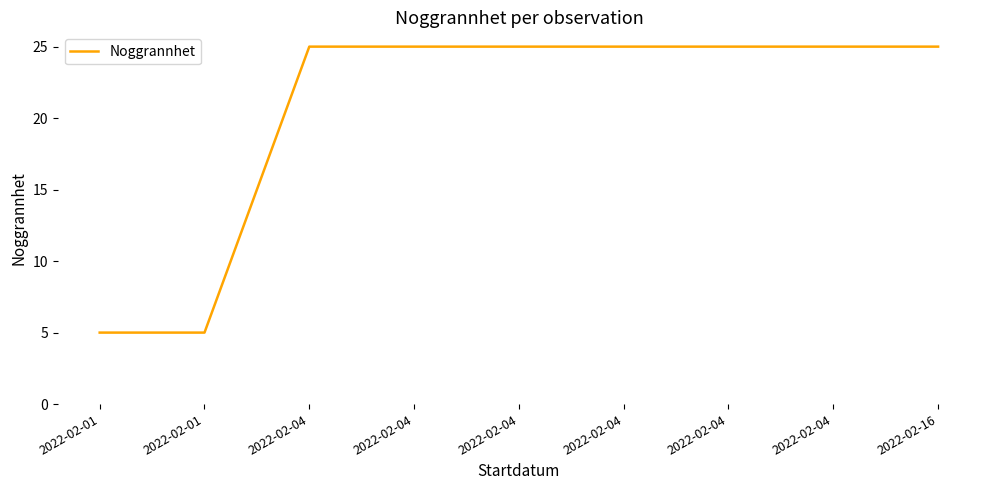

True or false: the data shows 25 at 2022-02-04.

True